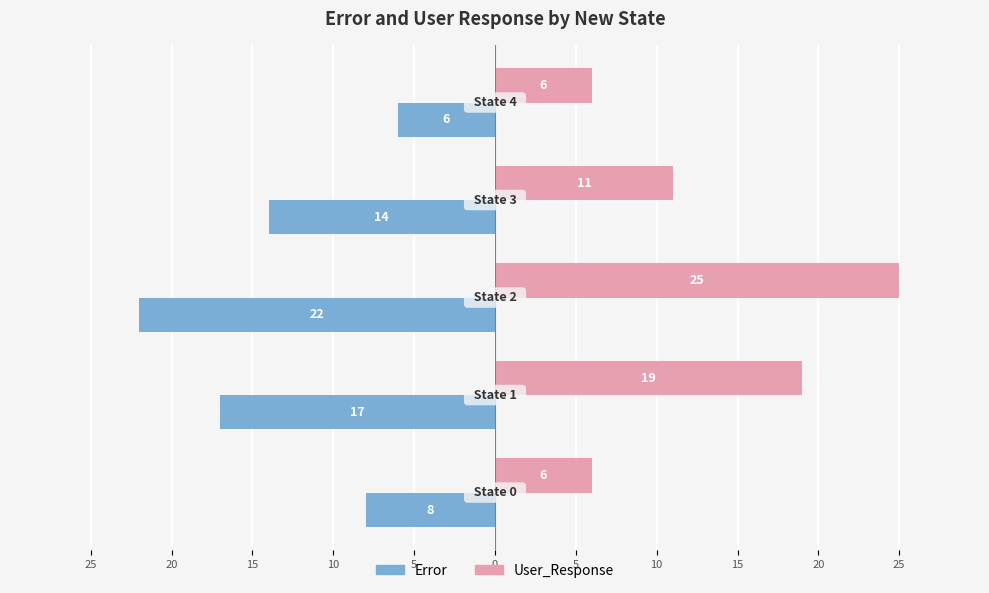

What is the average value of the Error series?

-13